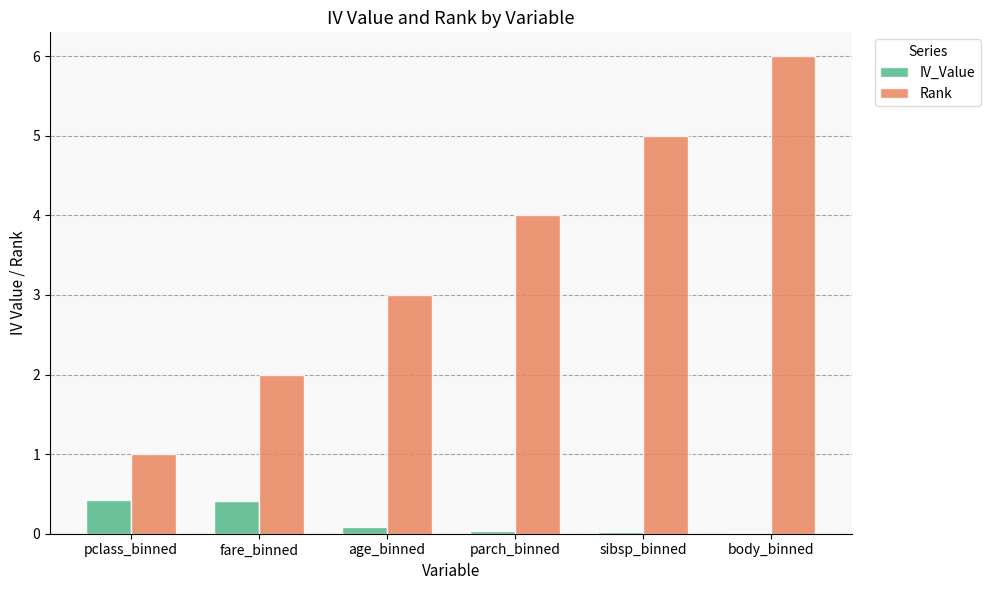

The value of Rank at sibsp_binned is 5.0. True or false?

True